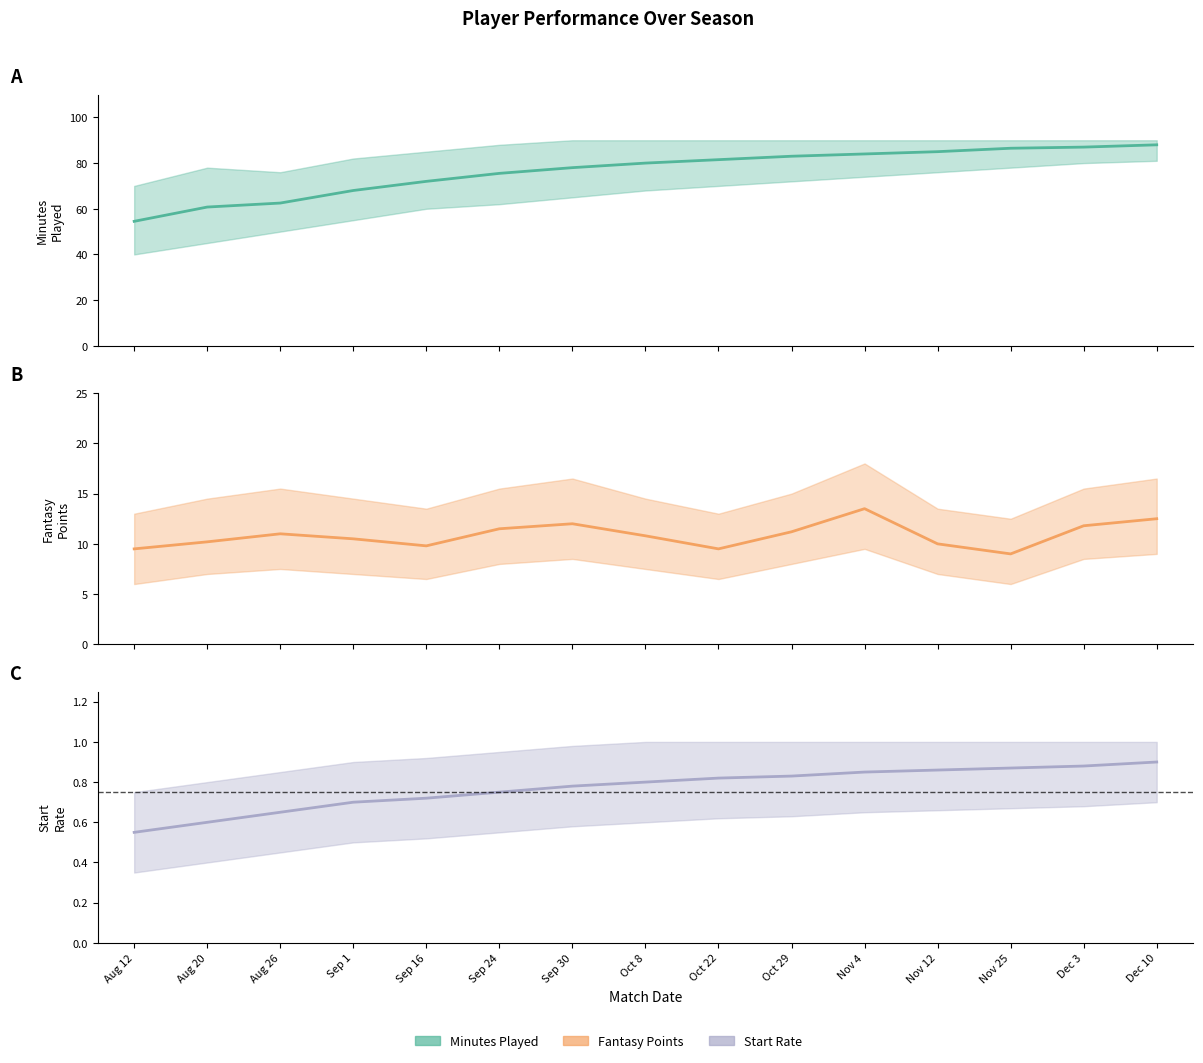

Reading left to right, list all the values displayed in this chart.

avg_min: 54.5	60.8	62.5	68.0	72.0	75.5	78.0	80.0	81.5	83.0	84.0	85.0	86.5	87.0	88.0
avg_fpts: 9.5	10.2	11.0	10.5	9.8	11.5	12.0	10.8	9.5	11.2	13.5	10.0	9.0	11.8	12.5
avg_starts: 0.6	0.6	0.7	0.7	0.7	0.8	0.8	0.8	0.8	0.8	0.8	0.9	0.9	0.9	0.9